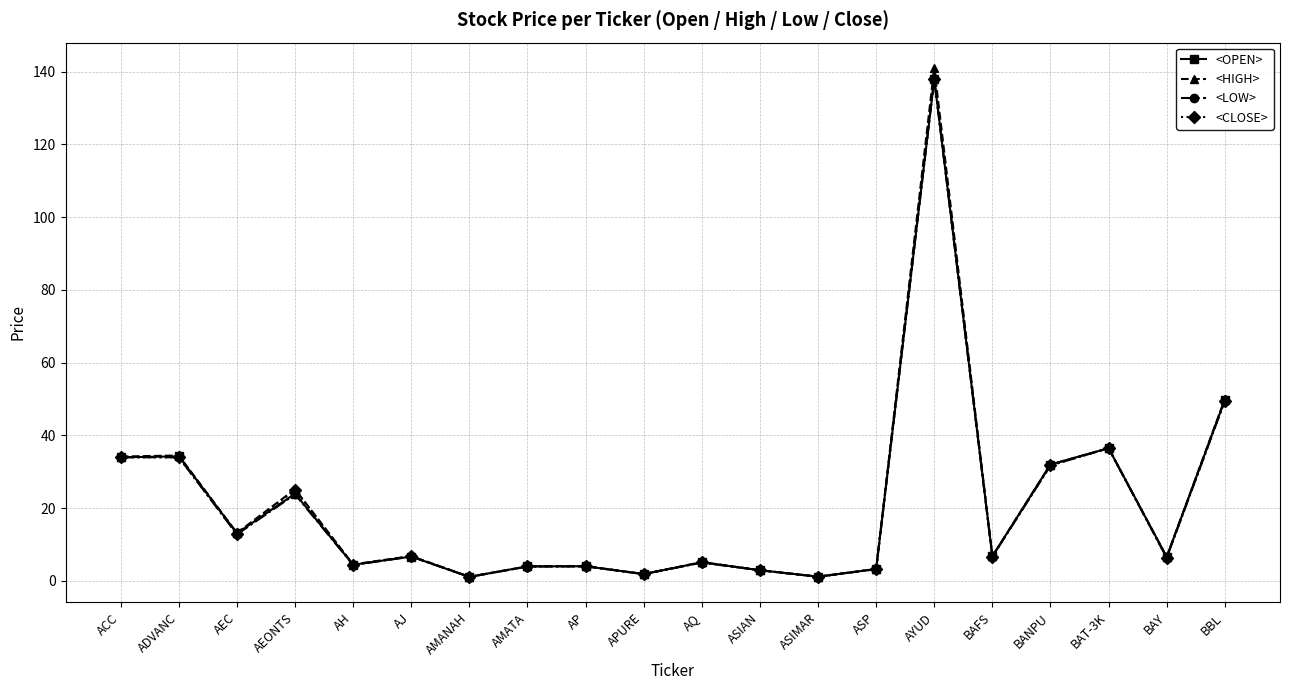

Where is <LOW> nearest to the value 69?

BBL